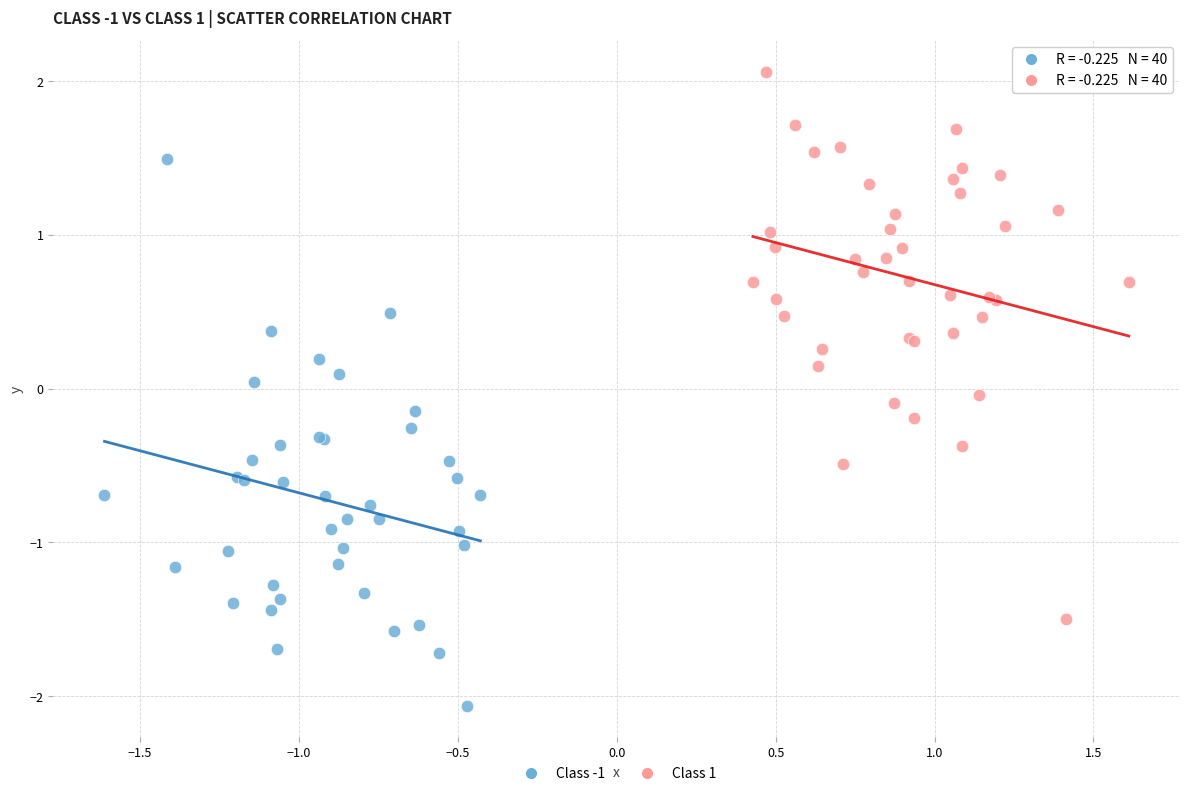

Which series reaches the maximum Y coordinate?

Class 1